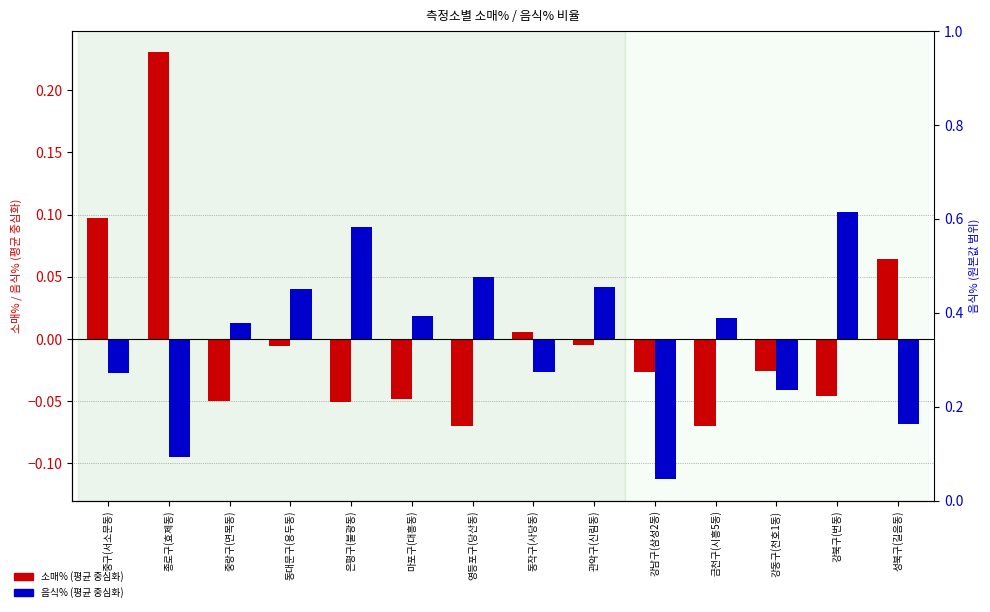

At which category is the sum across all series the highest?

종로구(효제동)